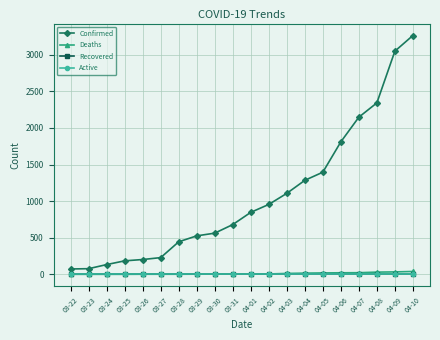

Is it true that Confirmed equals 3224 at 04-08?

False